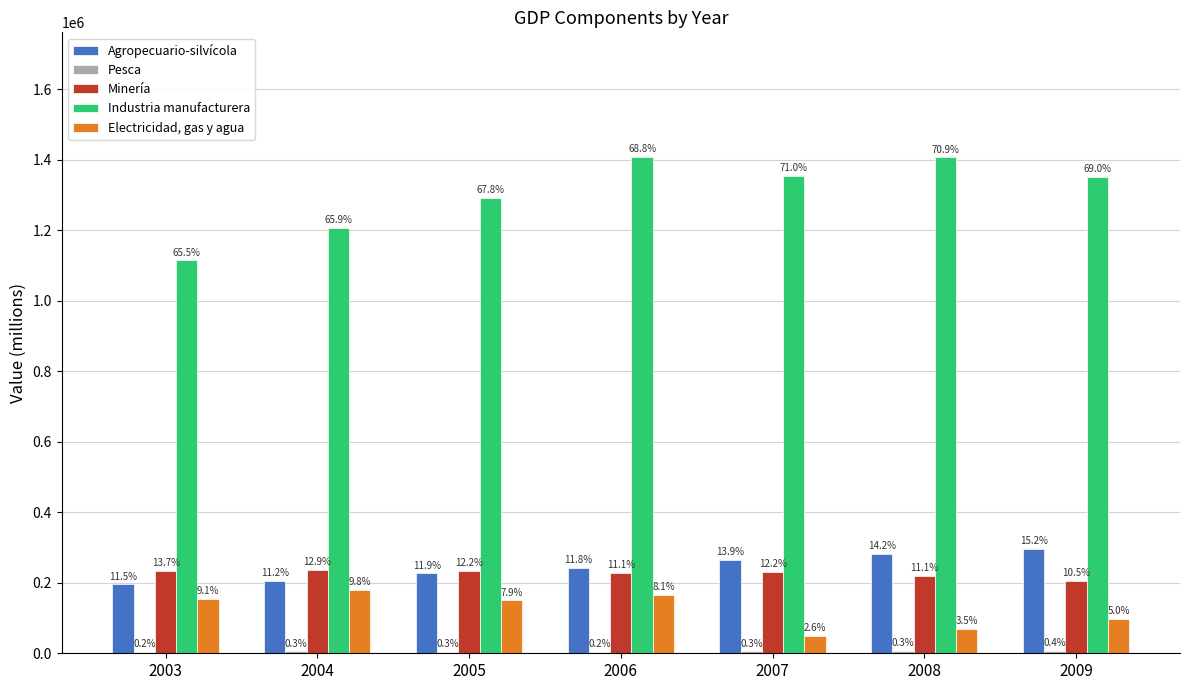

The value of Agropecuario-silvícola at 2006 is 419097. True or false?

False